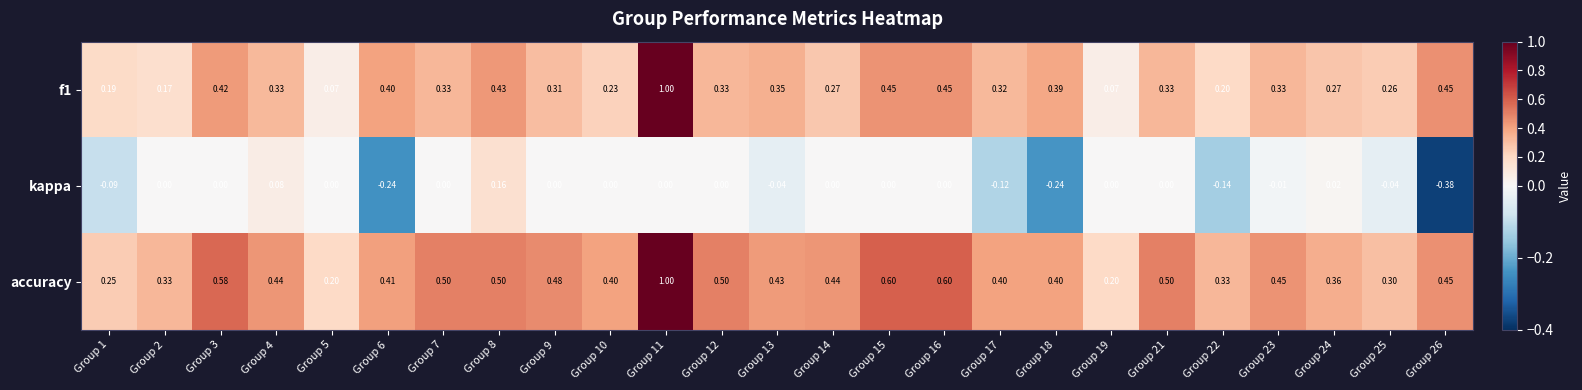

Which series has the largest total across all categories?

accuracy